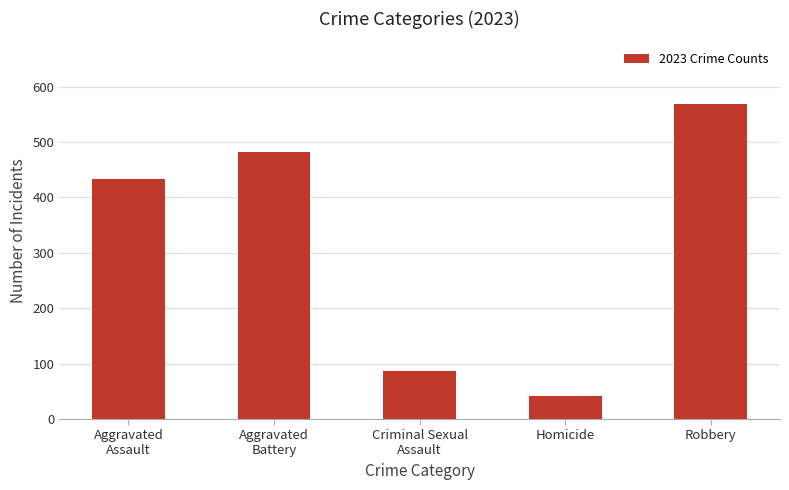

What is the smallest value displayed?

41